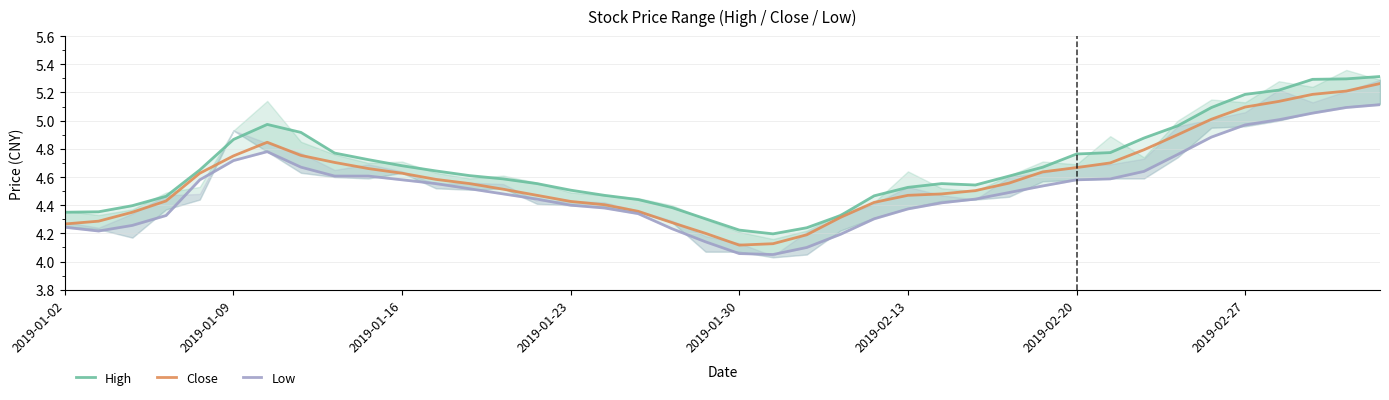

Rank the series by their average value, from highest to lowest.

High, Close, Low